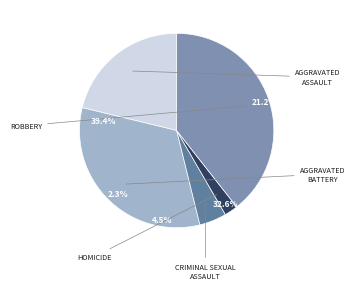

To the nearest percent, what percentage of the pie is Robbery?

39%